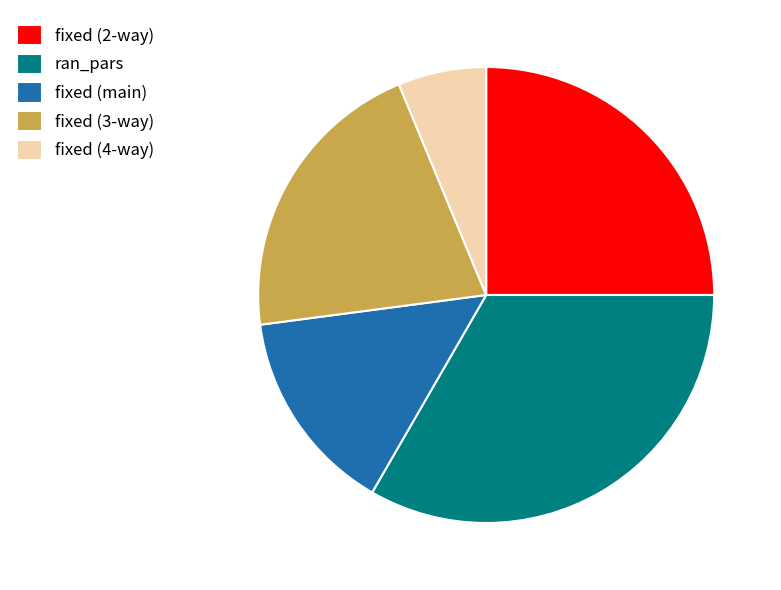

Which category has the biggest portion of the pie?

ran_pars